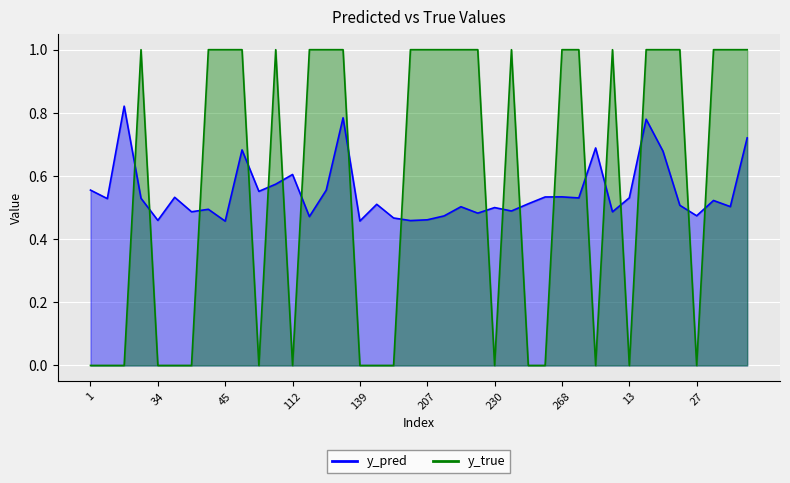

Which series has the widest spread of values?

y_true